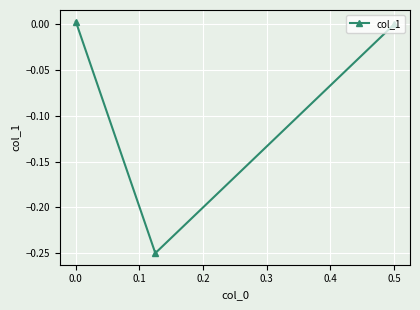

How many categories are shown in the chart?

3